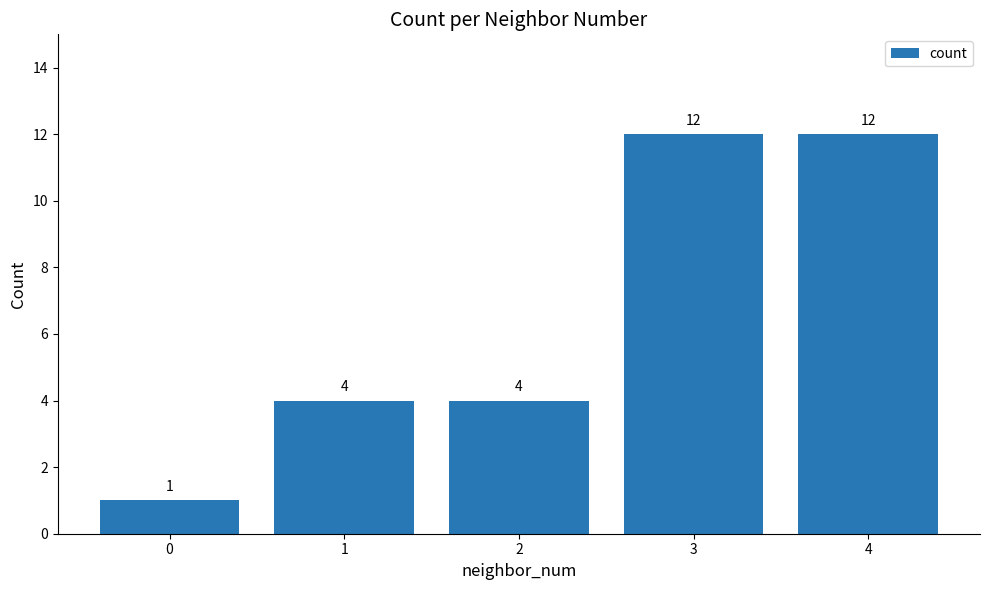

How many series are shown in this chart?

1